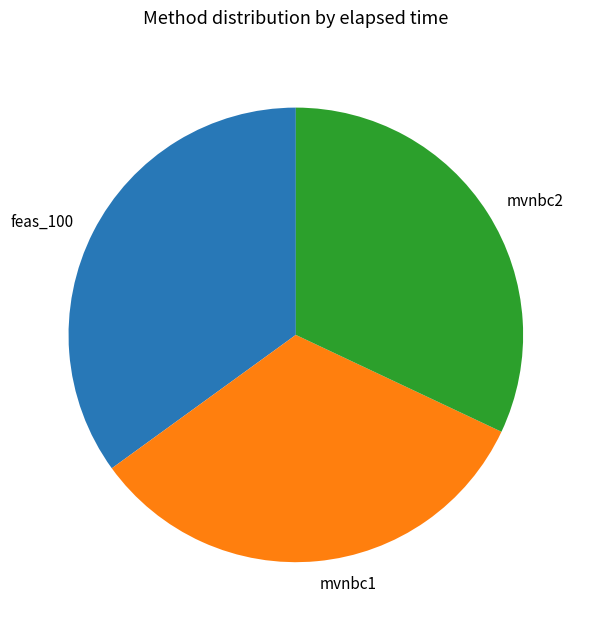

Which slice is the smallest?

mvnbc2